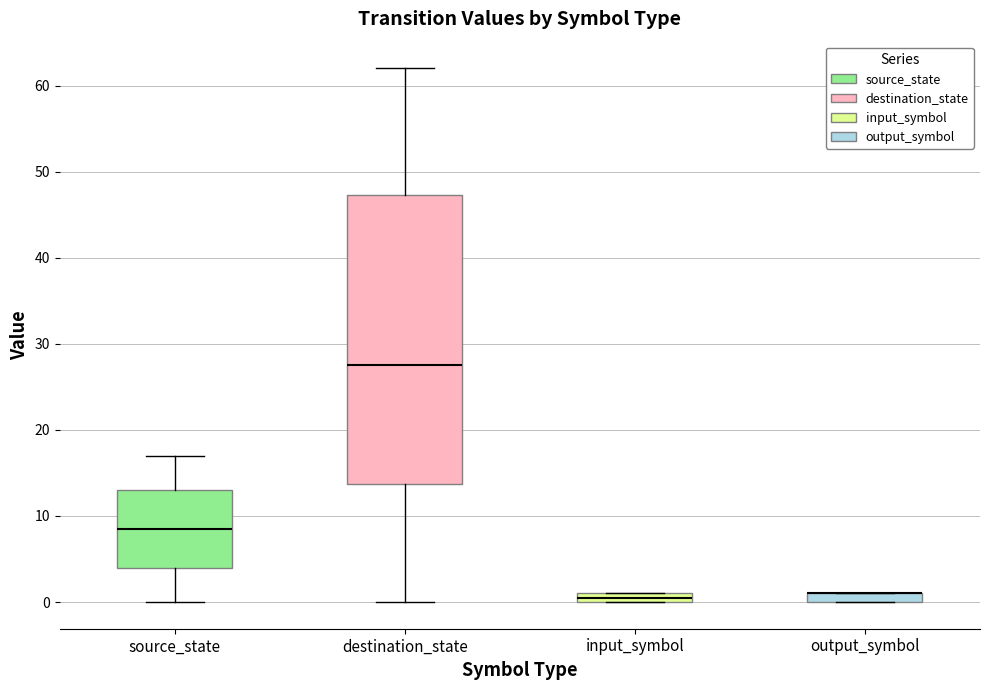

Where is the lower edge of the box for source_state on the y-axis? The values are not printed on the chart, so give them approximately, as read against the axis.

4